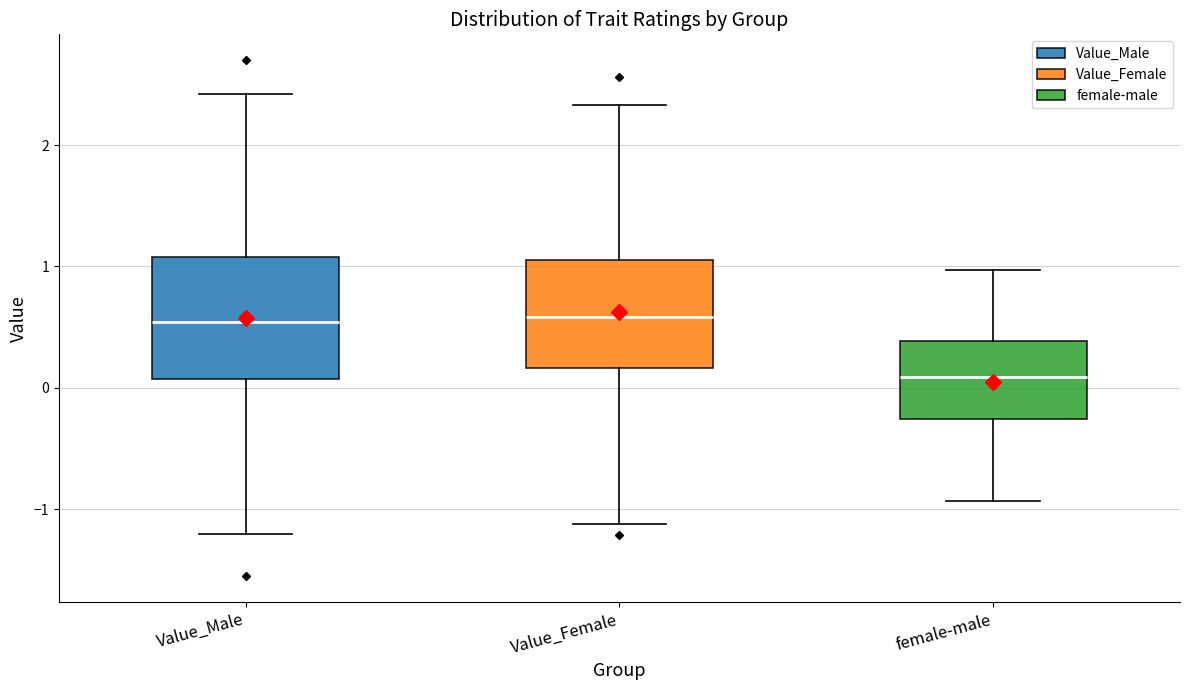

Where does the upper whisker of the box for Value_Female end on the y-axis? The values are not printed on the chart, so give them approximately, as read against the axis.

2.3